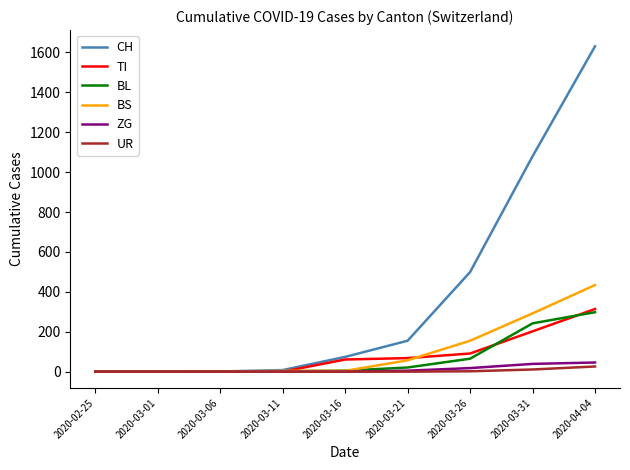

Is the value of BS at 2020-02-25 greater than the value of UR at 2020-04-04?

No